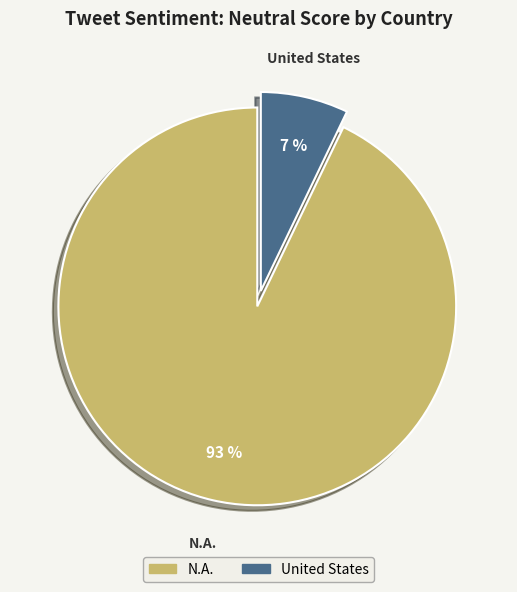

Combined, do N.A. and United States account for over 50%?

Yes